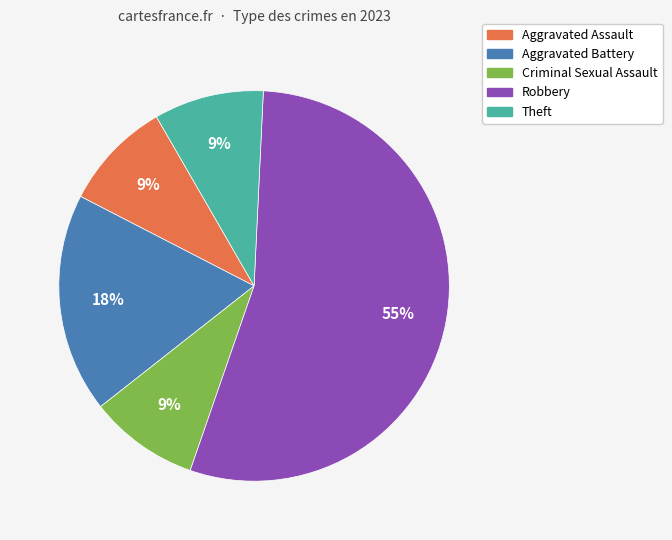

To the nearest percent, what is the average slice percentage?

20%